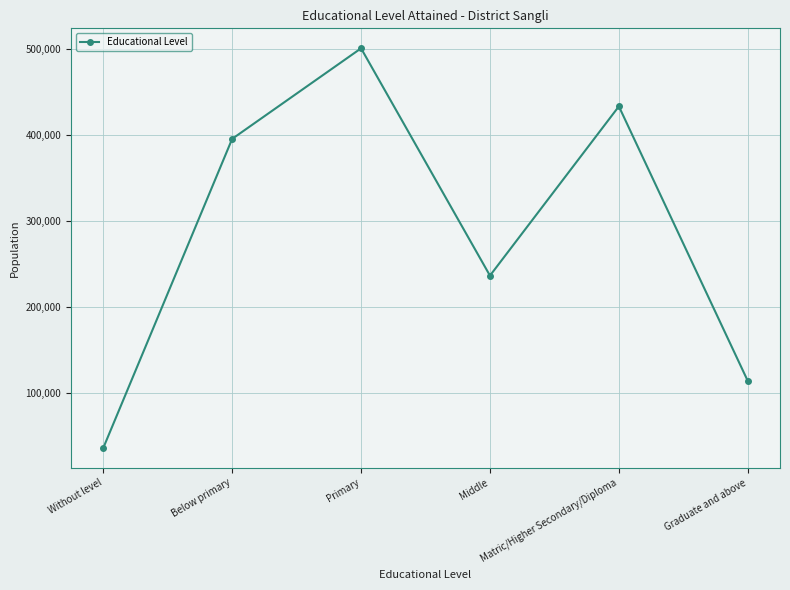

List the labels in order of value, smallest first.

Without level, Graduate and above, Middle, Below primary, Matric/Higher Secondary/Diploma, Primary